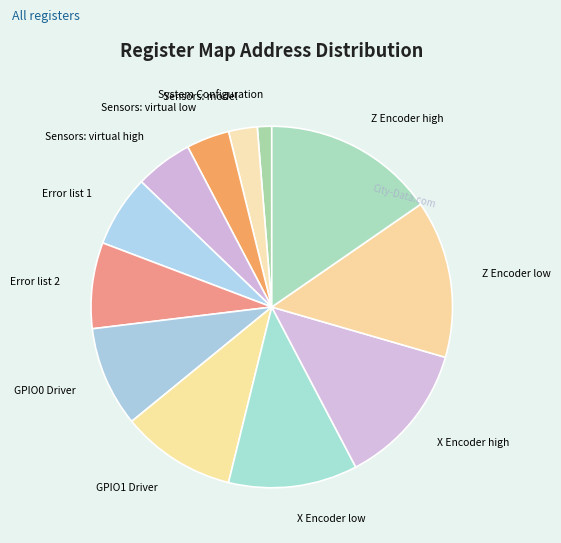

Is there any slice that represents more than half of the pie?

No